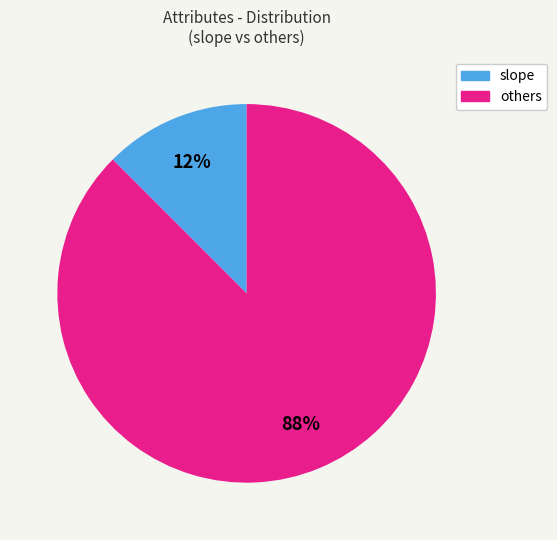

Is there a majority slice in this chart?

Yes